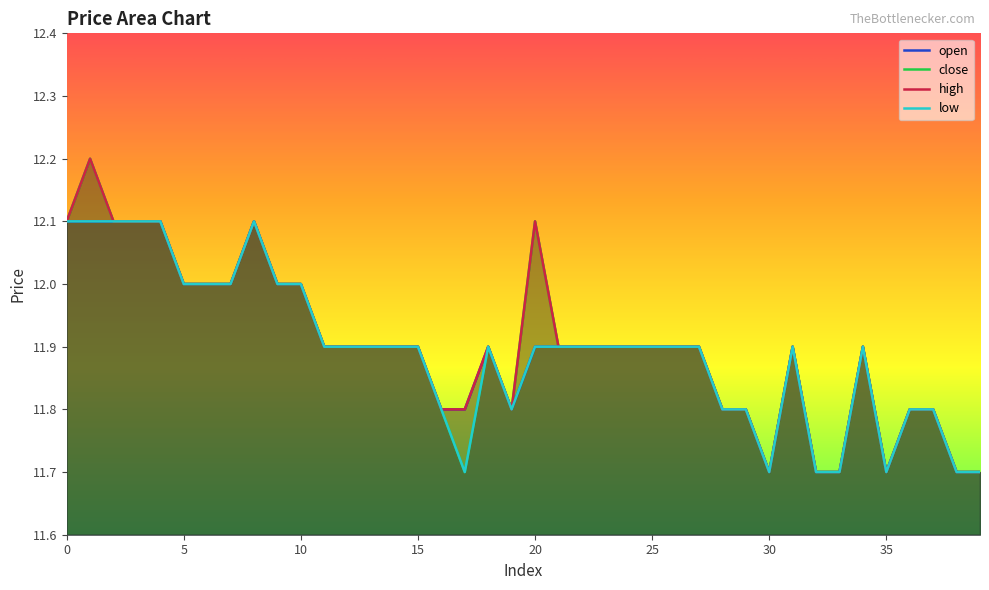

At how many categories does at least one series exceed 11?

40